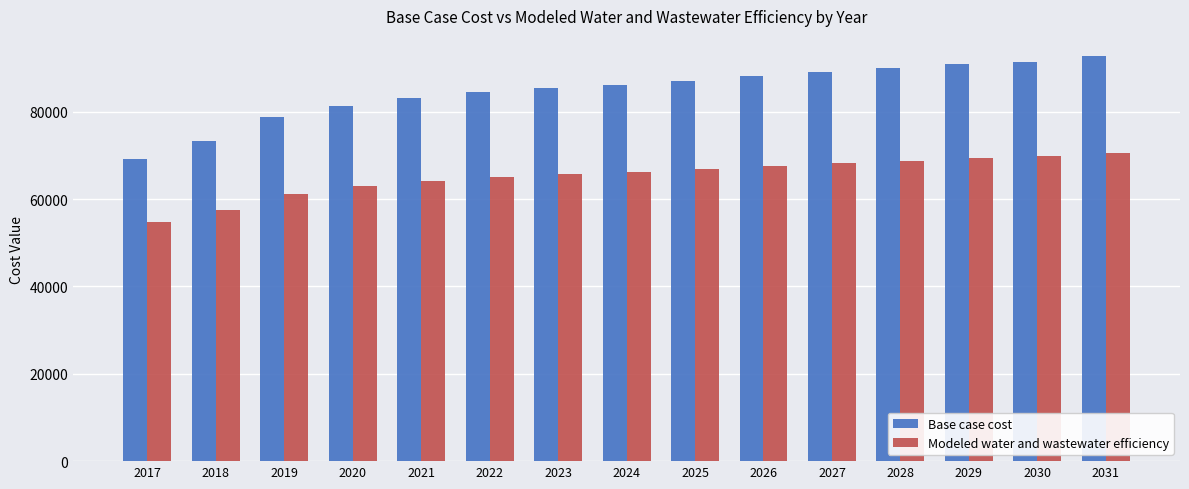

Does the chart contain stacked bars?

No